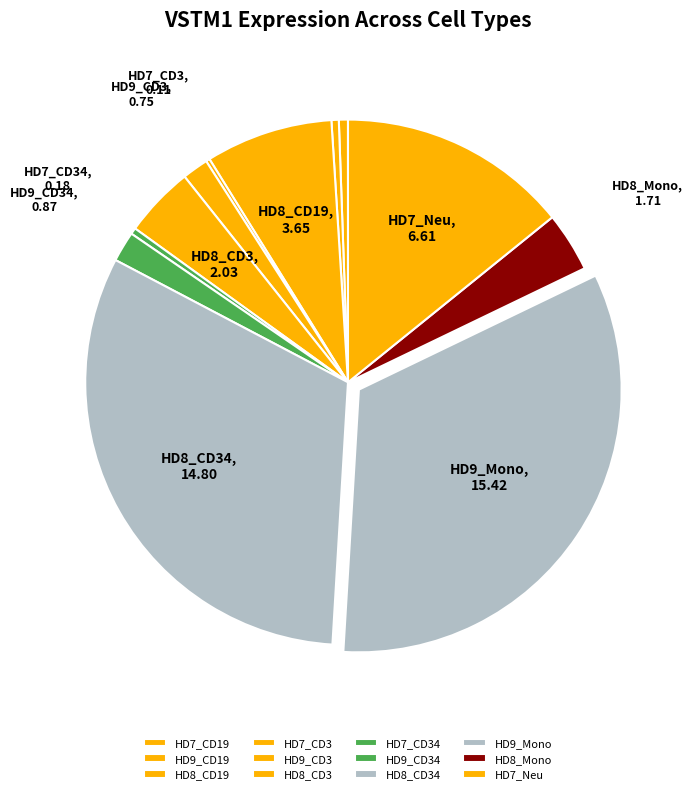

Is there any slice that represents more than half of the pie?

No